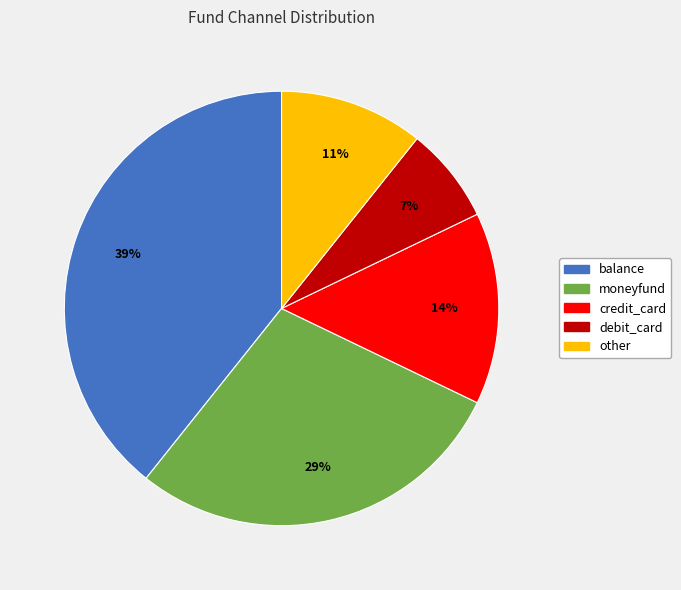

To the nearest percent, what is the difference between the largest and smallest slice percentages?

32%